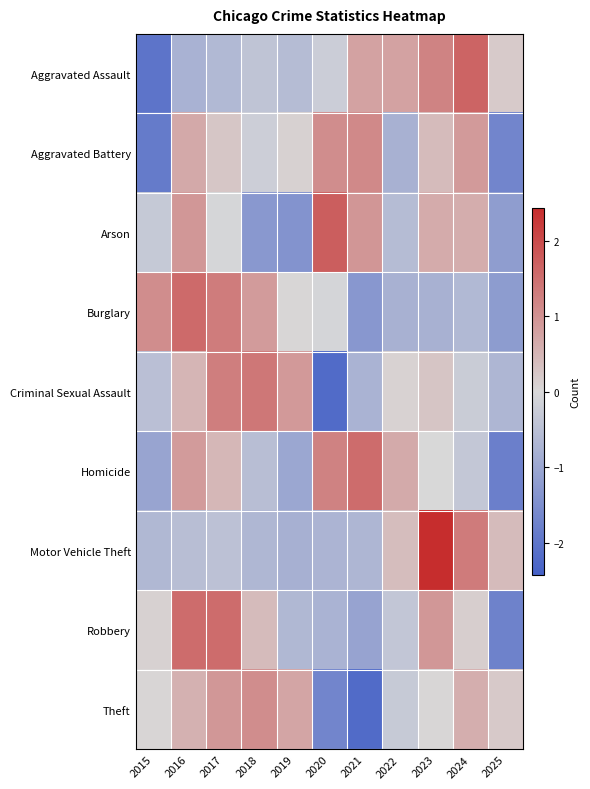

Between 2024 and 2017, which is larger?

2024